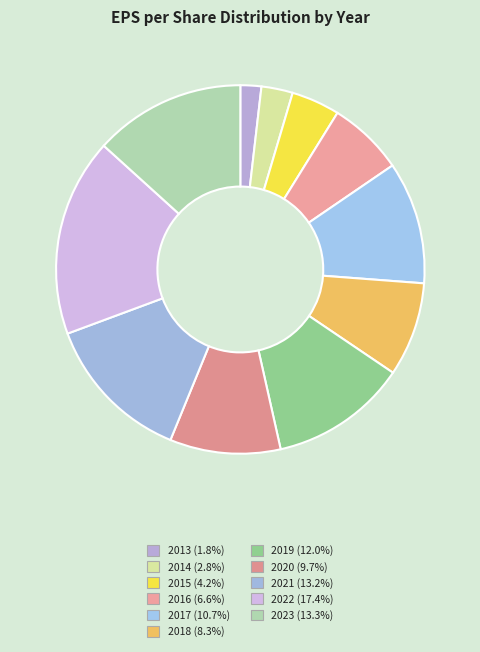

Count the number of slices in the pie.

11